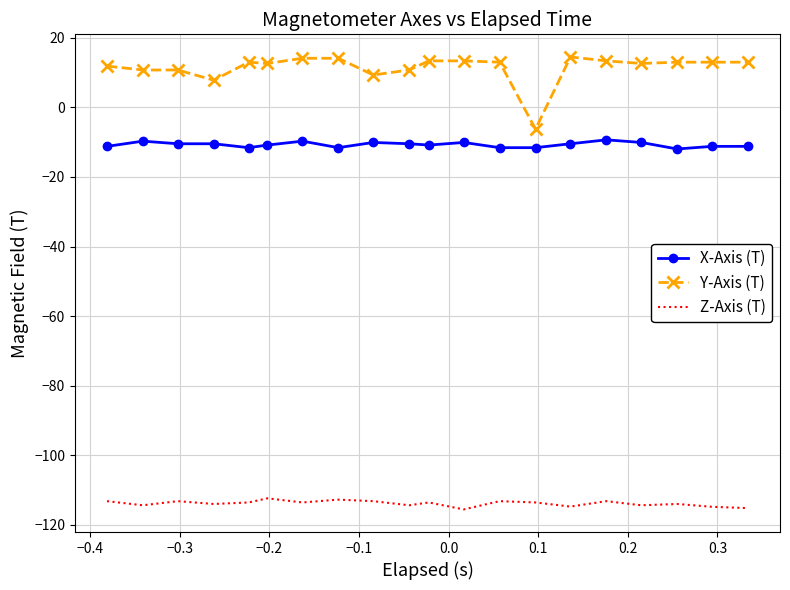

What is the maximum value shown in the chart?

14.5